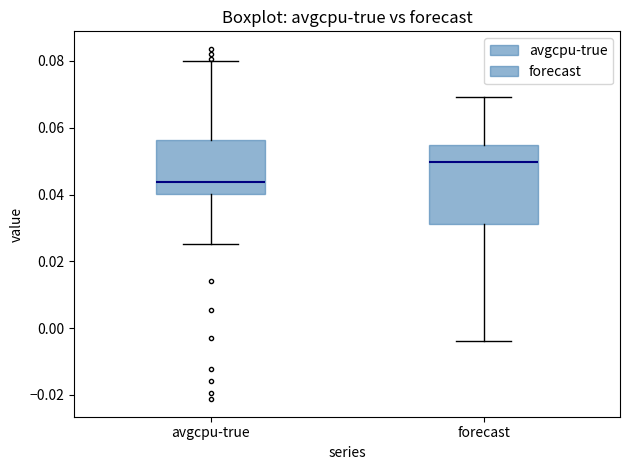

Reading left to right, transcribe this box plot: for each box, give where its median line is, the range the box spans, and where its two whiskers end, as read against the y-axis. The values are not printed on the chart, so give them approximately, as read against the axis.

avgcpu-true: median 0.044, box 0.040 to 0.056, whiskers 0.026 to 0.080
forecast: median 0.050, box 0.032 to 0.054, whiskers -0.004 to 0.070